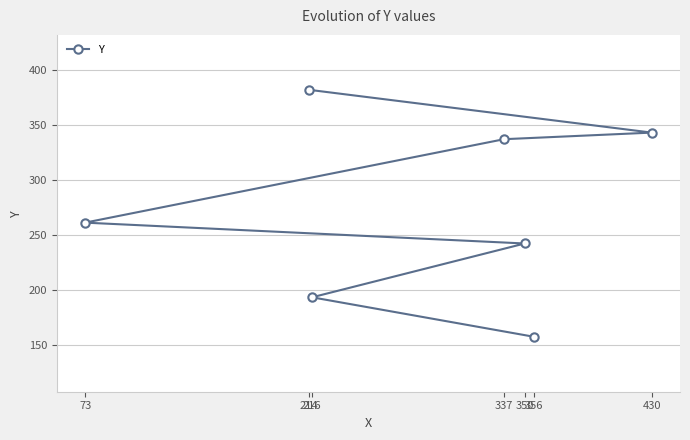

How many lines are shown in the chart?

1